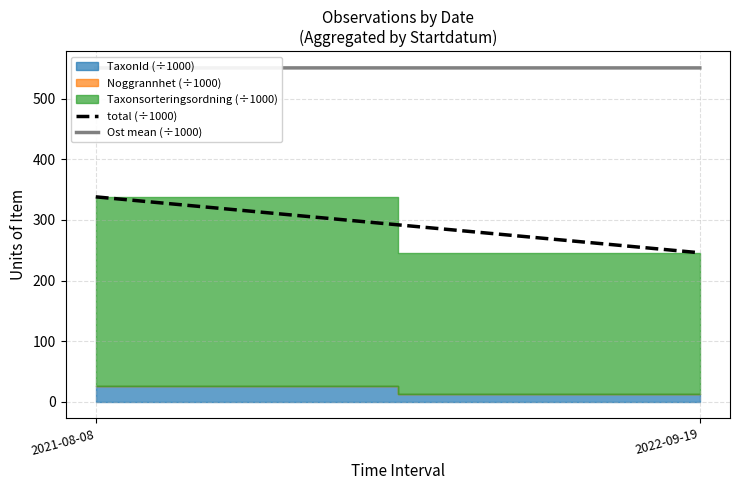

Which series has the largest total across all categories?

Ost mean (÷1000)